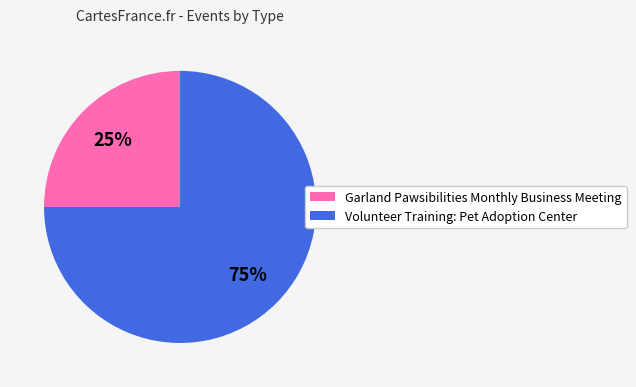

How many slices are in this pie chart?

2